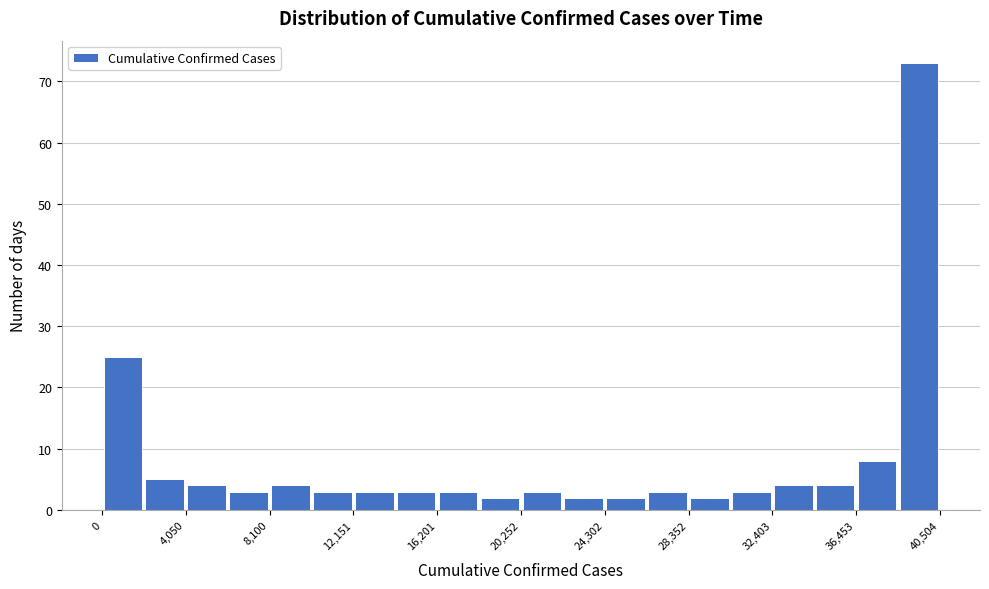

What is the height of the bar covering 26500 to 28500 on the x-axis? Neither the bar edges nor the heights are printed on the chart, so give them approximately, as read against the axes.

3